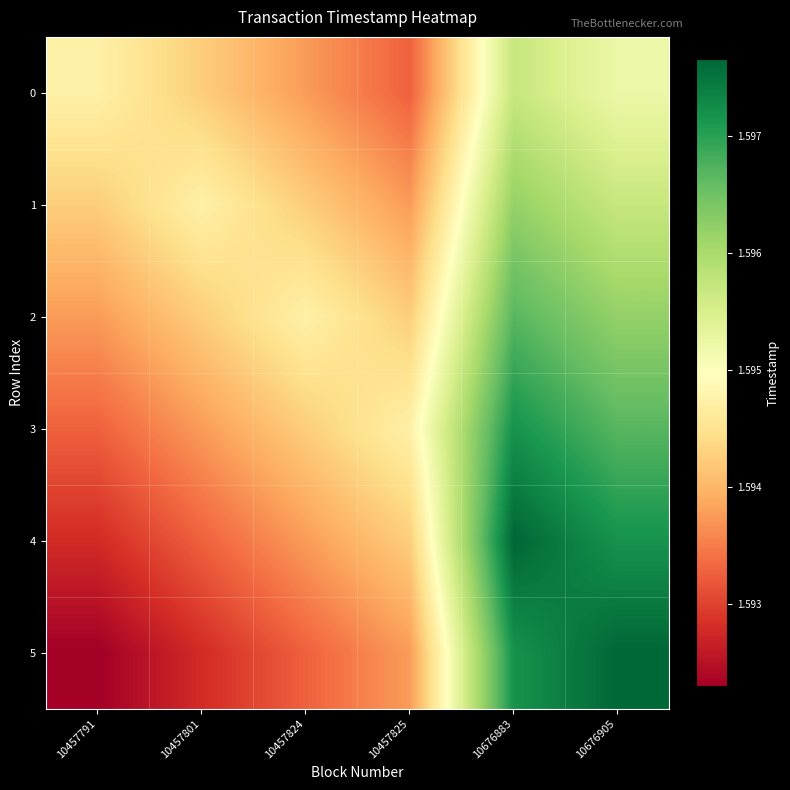

Reading left to right, list all the values displayed in this chart.

0: 10457791=1594731706	10457801=1594244077	10457824=1593756650	10457825=1593268868	10676883=1595707010	10676905=1595219496
1: 10457791=1594243916	10457801=1594731867	10457824=1594244440	10457825=1593756658	10676883=1596194800	10676905=1595707286
2: 10457791=1593756126	10457801=1594244077	10457824=1594732230	10457825=1594244448	10676883=1596682590	10676905=1596195076
3: 10457791=1593268336	10457801=1593756287	10457824=1594244440	10457825=1594732238	10676883=1597170380	10676905=1596682866
4: 10457791=1592780546	10457801=1593268497	10457824=1593756650	10457825=1594244448	10676883=1597658170	10676905=1597170656
5: 10457791=1592292756	10457801=1592780707	10457824=1593268860	10457825=1593756658	10676883=1597170380	10676905=1597658446